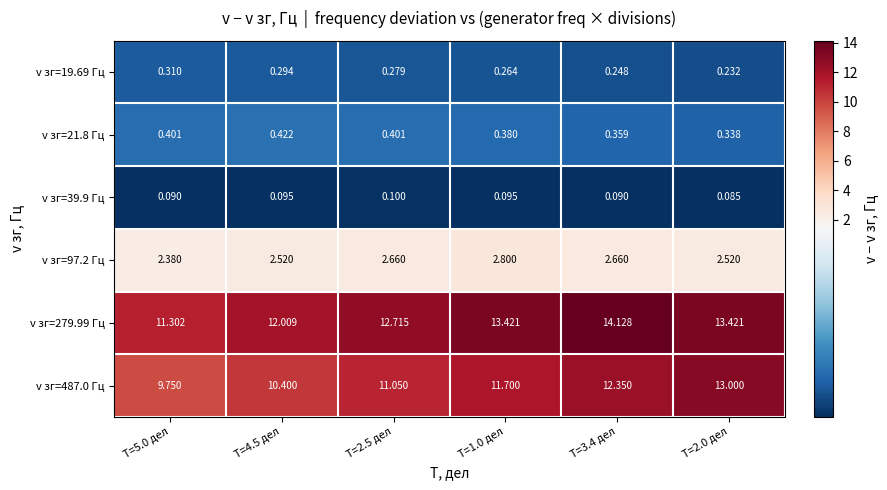

How many data points does each series have?

6